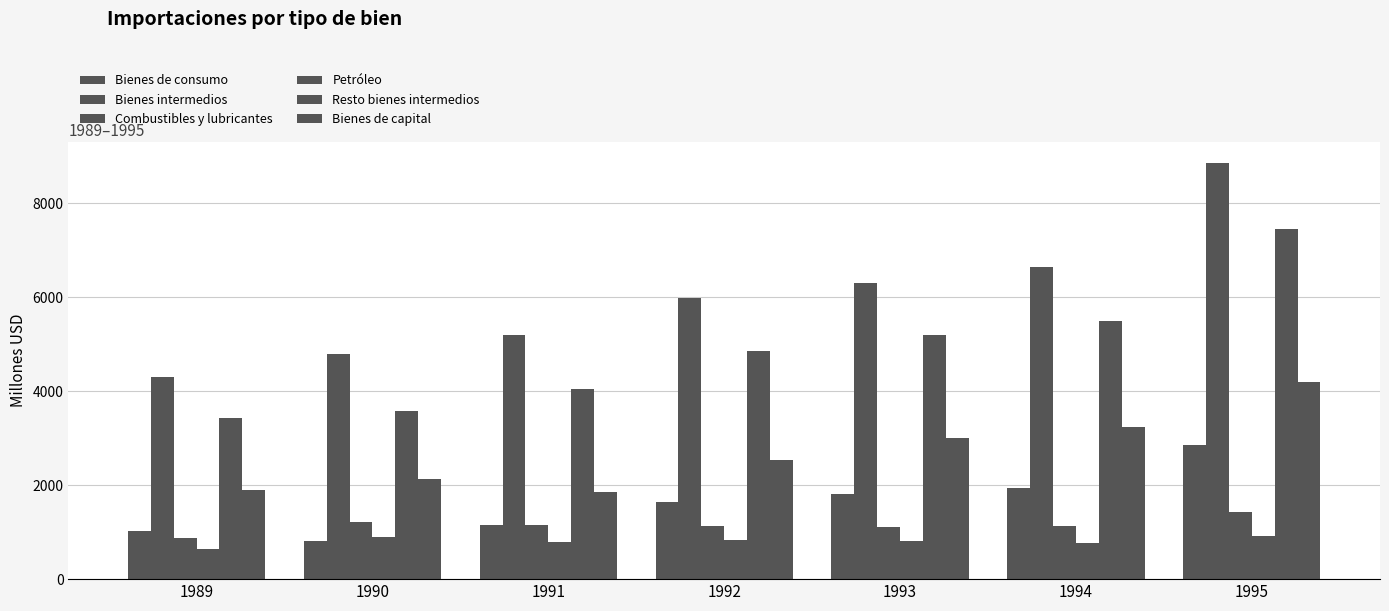

Reading left to right, extract all data points from this chart.

Bienes de consumo: 1025	821	1161	1650	1813	1934	2850
Bienes intermedios: 4307	4784	5188	5993	6309	6643	8864
Combustibles y lubricantes: 870	1208	1146	1138	1118	1141	1420
Petróleo: 636	894	801	838	816	768	925
Resto bienes intermedios: 3438	3576	4042	4855	5191	5502	7443
Bienes de capital: 1901	2137	1858	2540	3013	3243	4187